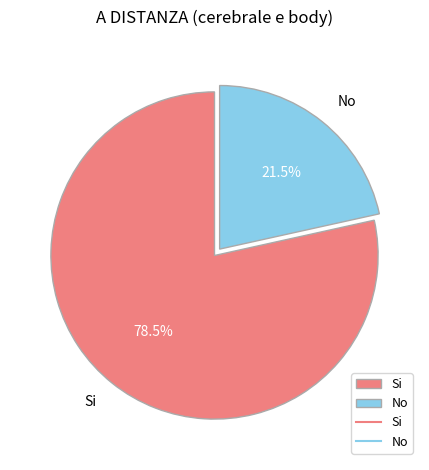

What is the largest slice in the pie chart?

Si